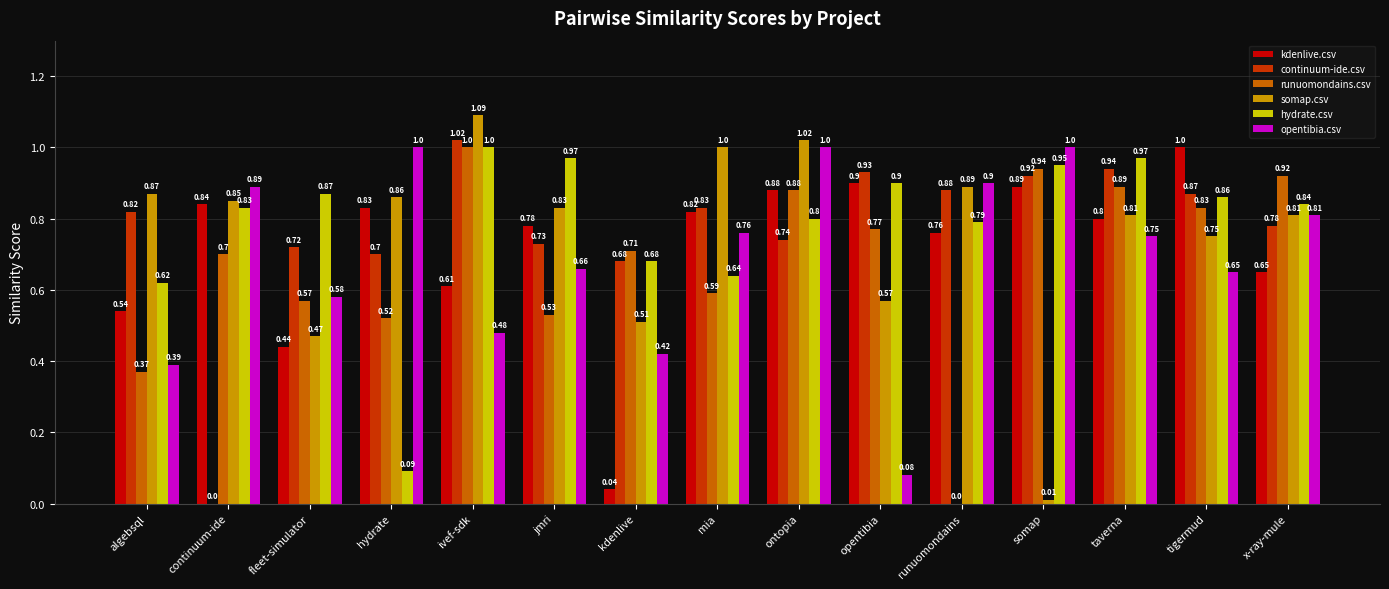

What is the sum of all kdenlive.csv values?

10.8